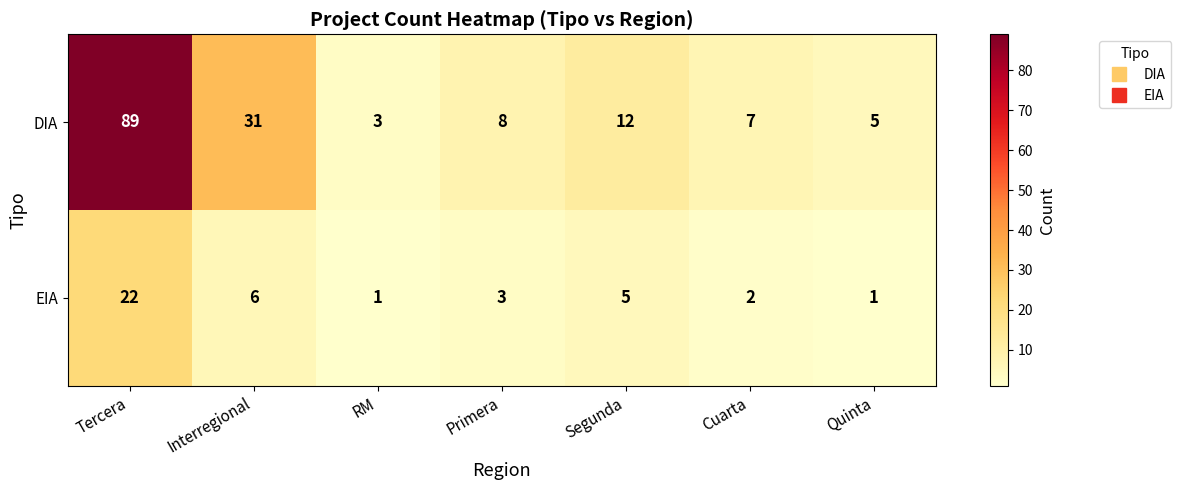

Which series has the largest range (max minus min)?

DIA